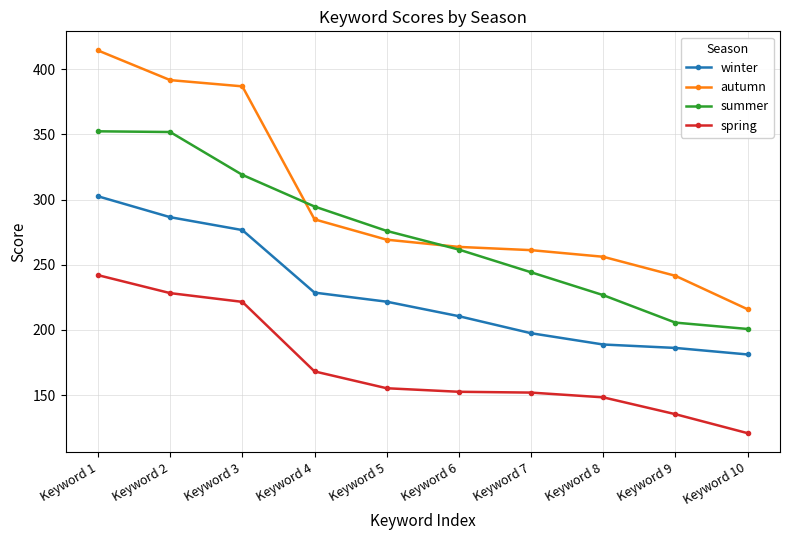

True or false: winter and summer cross at least once.

False